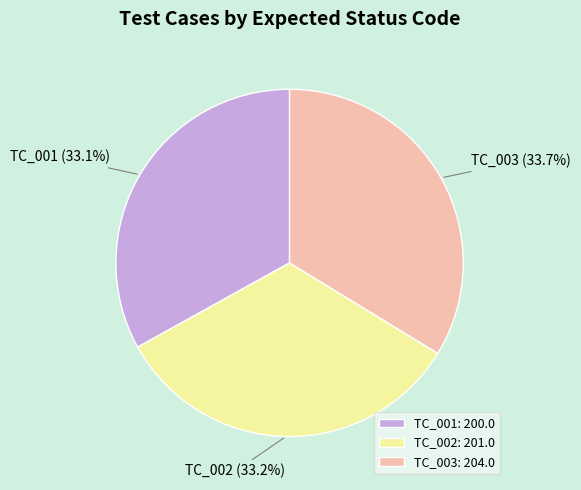

Is it true that TC_002 is 33% of the pie?

True